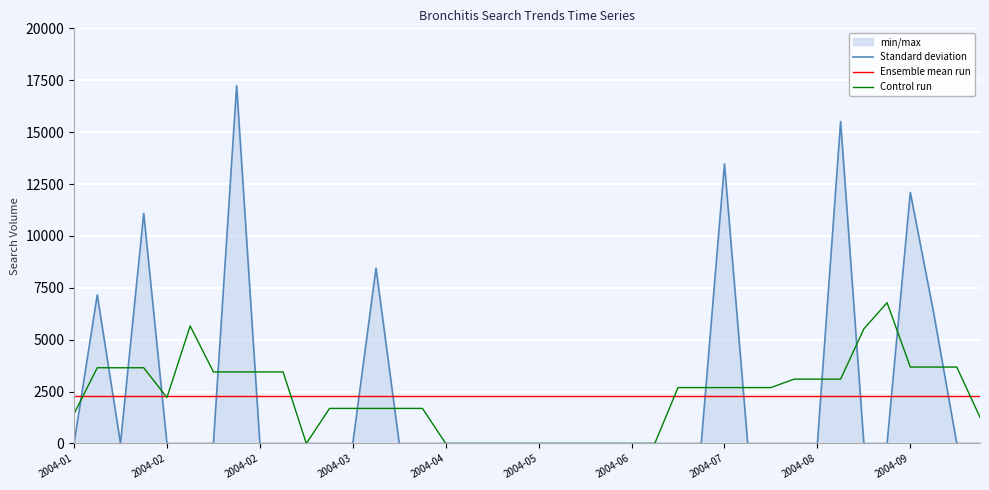

How many times do Control run and Standard deviation cross each other?

14